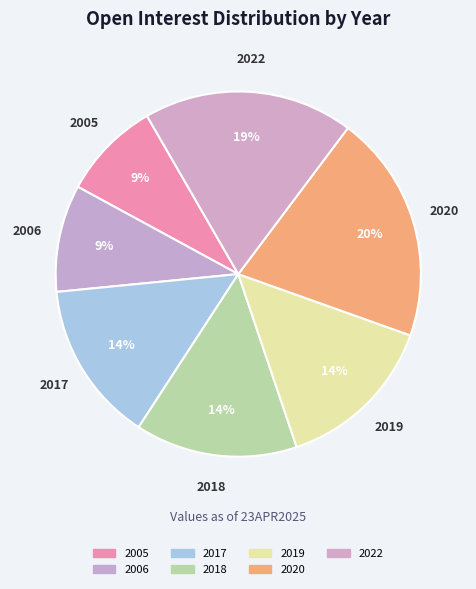

True or false: 2019 accounts for 14% of the total.

True